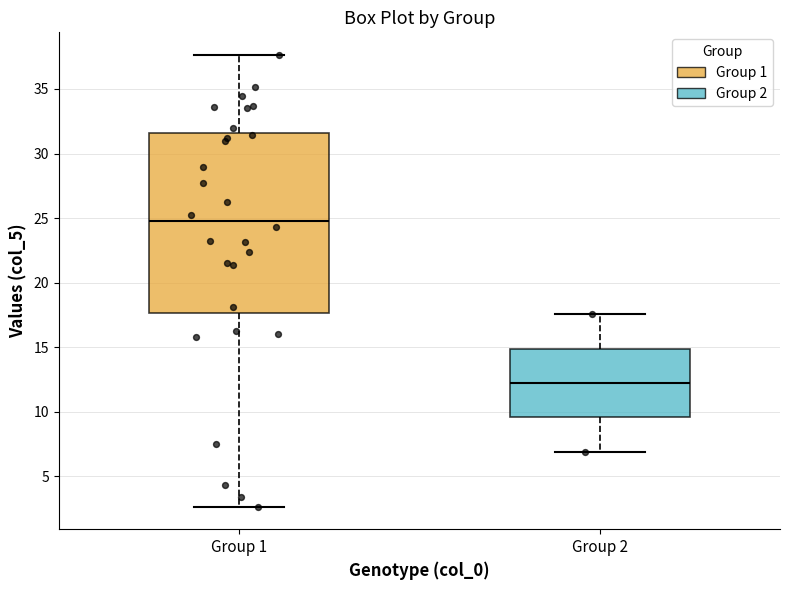

Reading left to right, read every box against the y-axis: the position of its median line, the range the box covers, and the ends of its whiskers. The values are not printed on the chart, so give them approximately, as read against the axis.

Group 1: median 25.0, box 17.5 to 31.5, whiskers 2.5 to 37.5
Group 2: median 12.0, box 9.5 to 15.0, whiskers 7.0 to 17.5